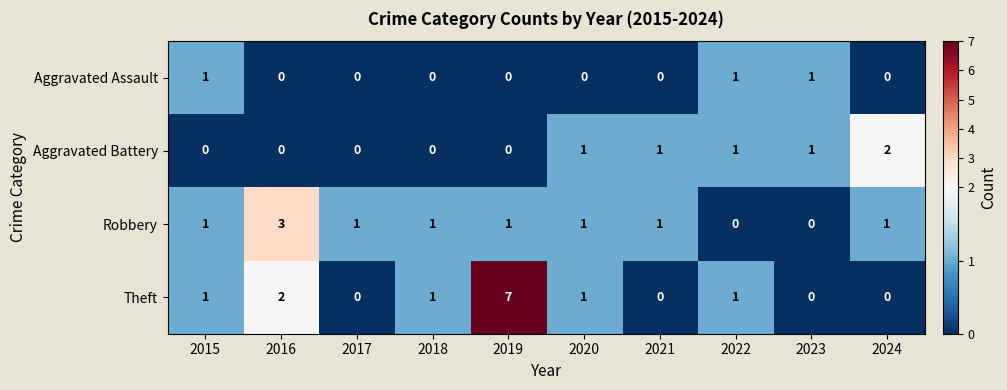

Count the Aggravated Assault values in the range 0 to 1.

10